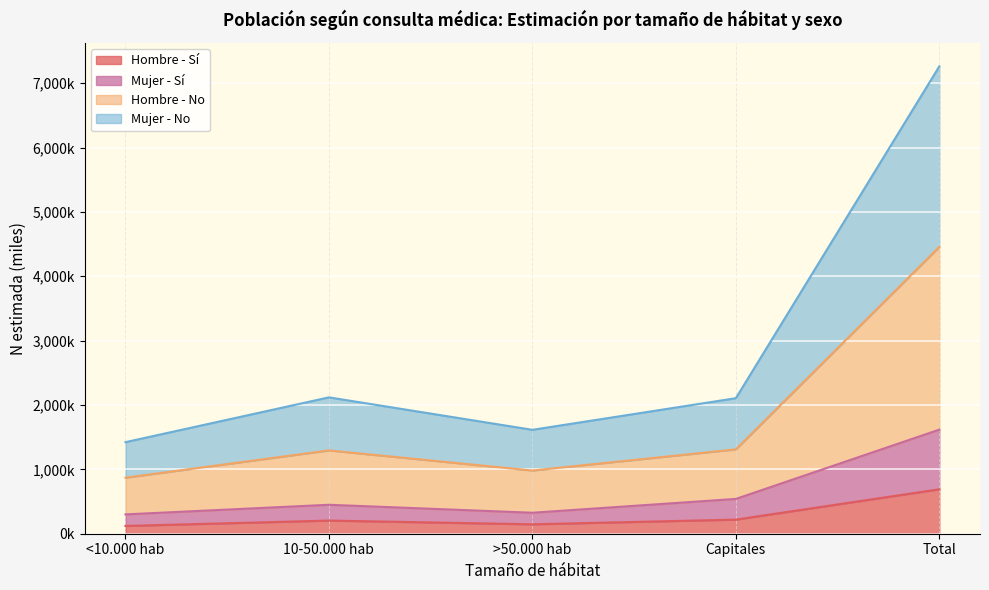

The value of Mujer - No N estimada (miles) at >50.000 hab is 334.8. True or false?

False